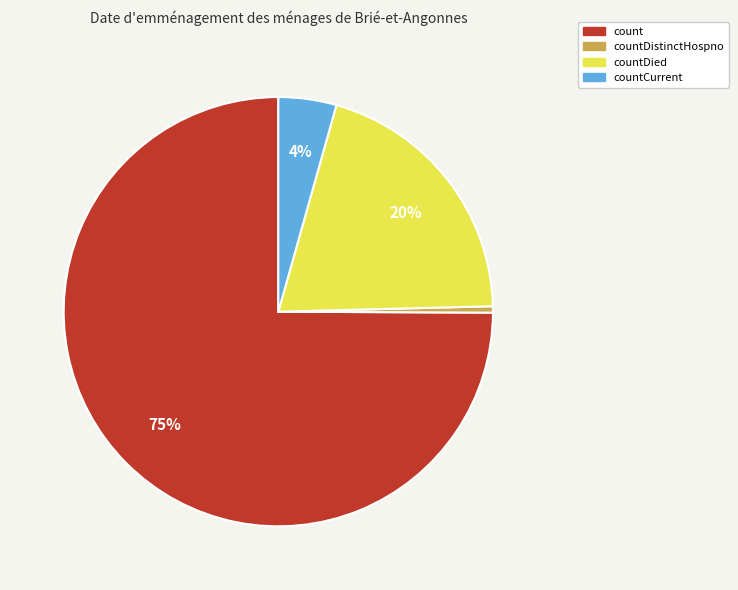

Does any single category account for the majority?

Yes